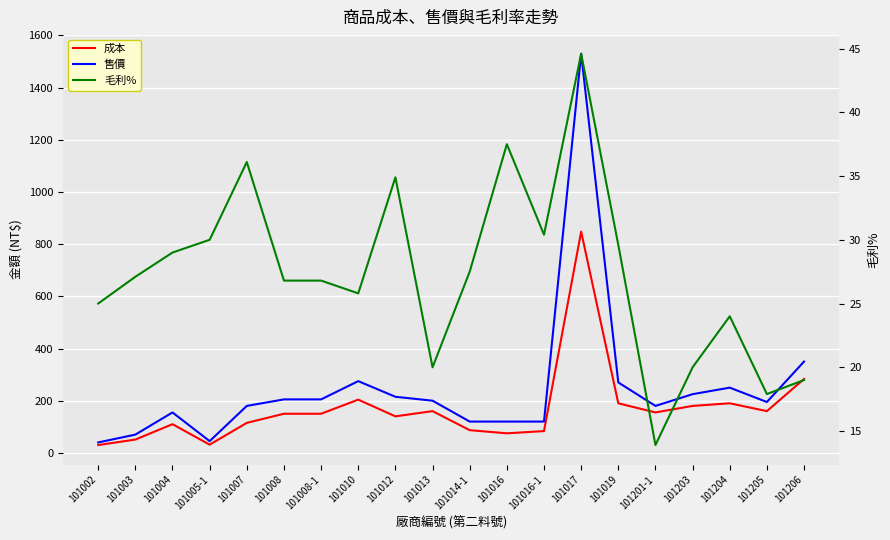

Between 101016 and 101203, which series saw the biggest shift?

成本